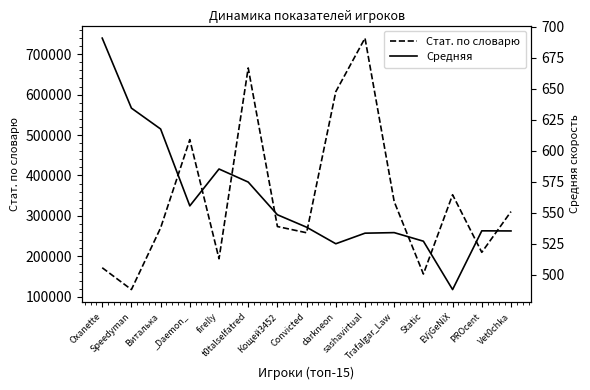

What is the maximum value for Стат. по словарю?

739674